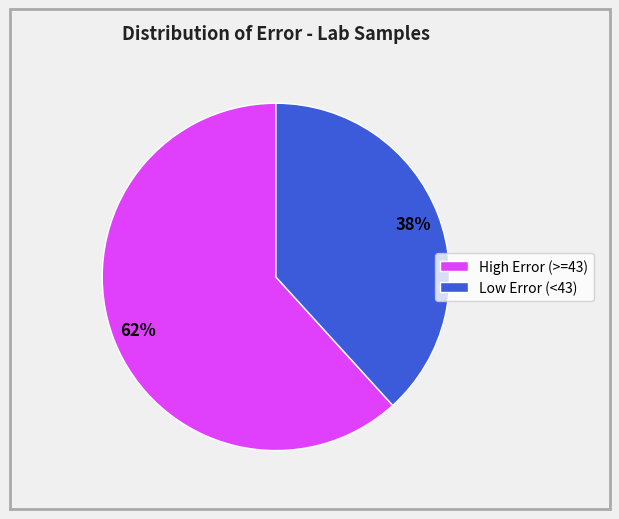

Approximately how many times larger is the value at Low Error (<43) compared to High Error (>=43)?

0.6